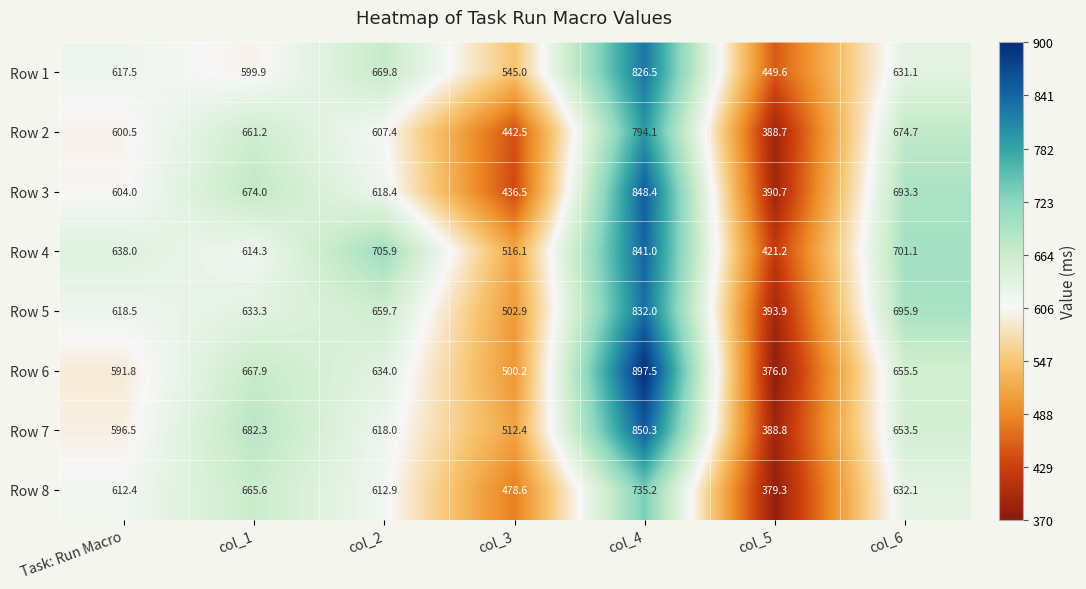

What is the difference between the highest and lowest values at col_6?

70.0